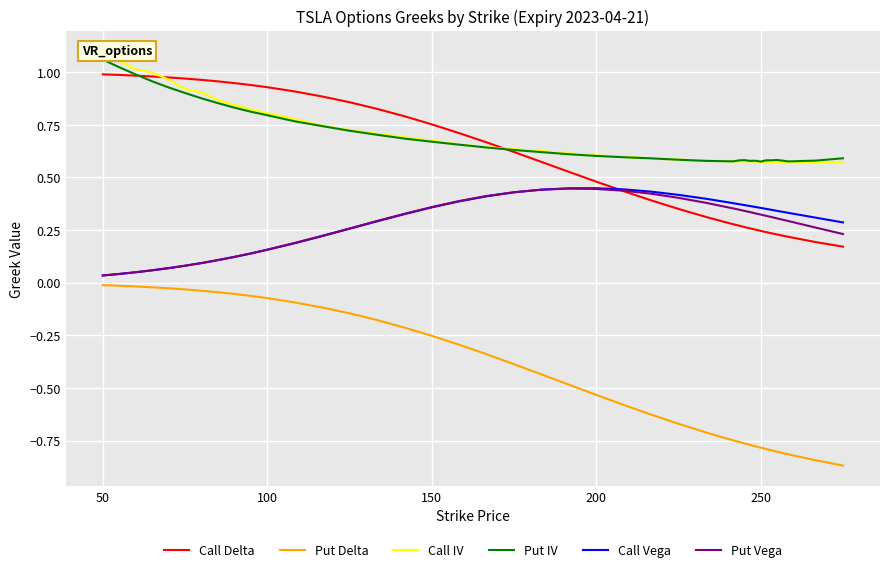

True or false: Call Vega and Put IV intersect in this chart.

False